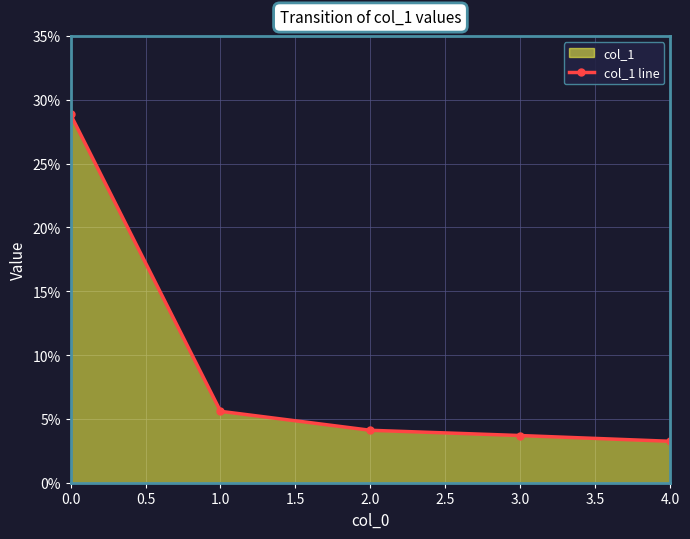

What is the difference between the maximum and minimum values?

0.3